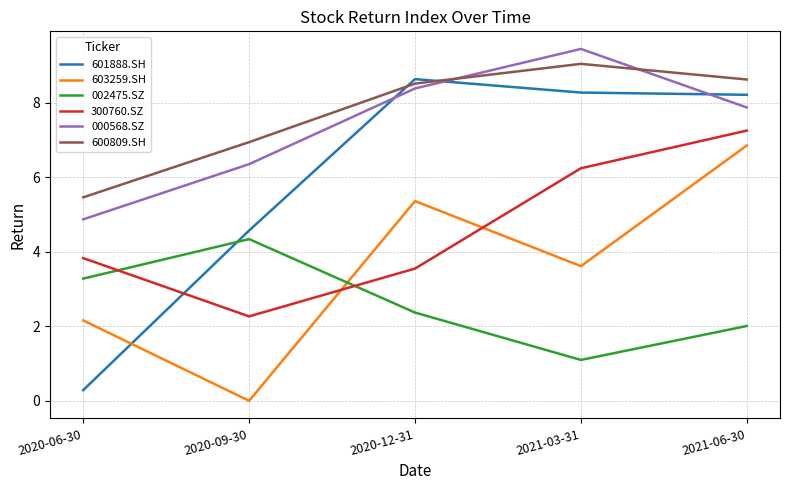

What is the difference between the 603259.SH values at 2020-09-30 and 2020-12-31?

5.4